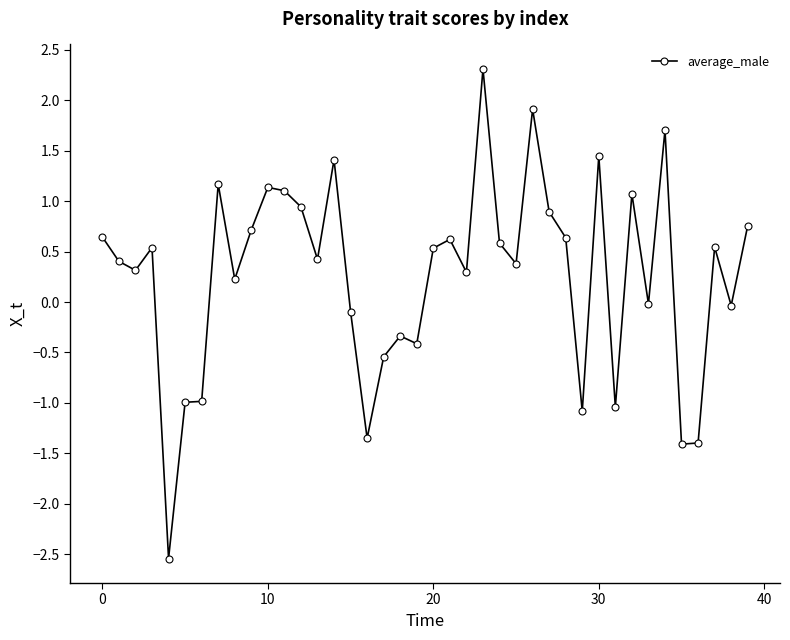

What is the sum of all values?

10.5